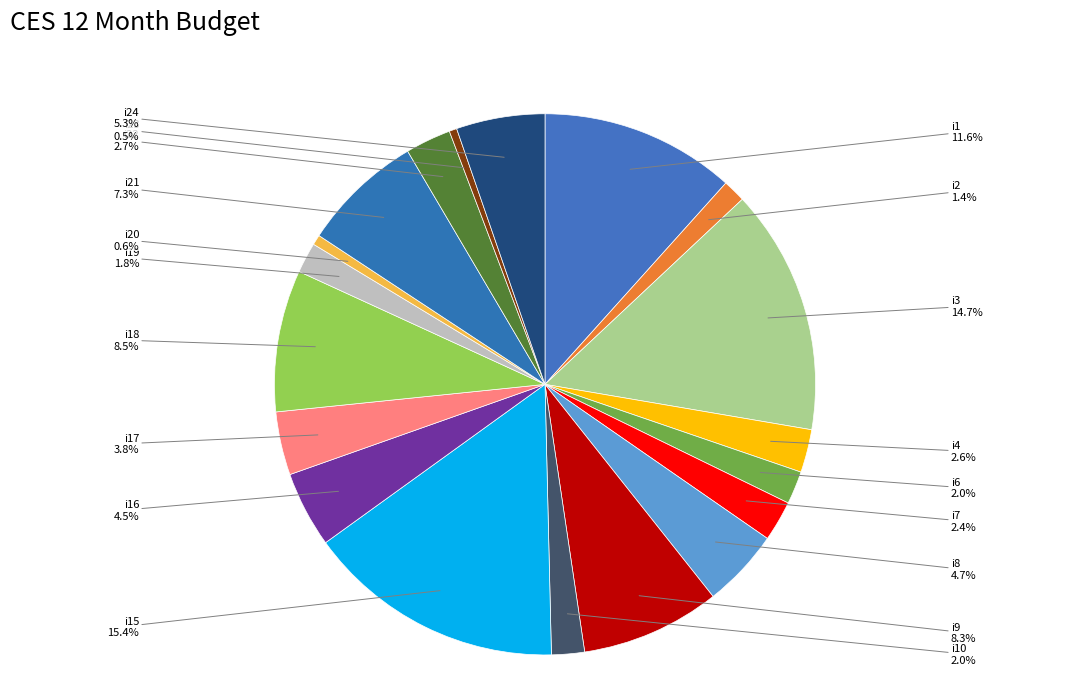

To the nearest percent, what is the difference between the i21 and i9 slice percentages?

1%